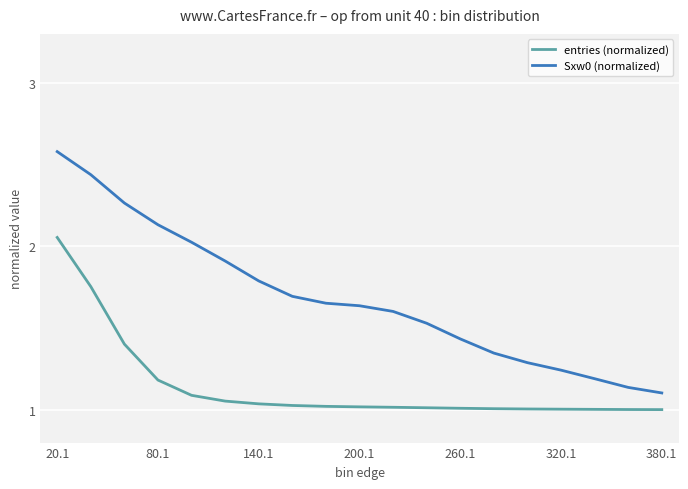

True or false: entries (normalized) and Sxw0 (normalized) intersect in this chart.

False